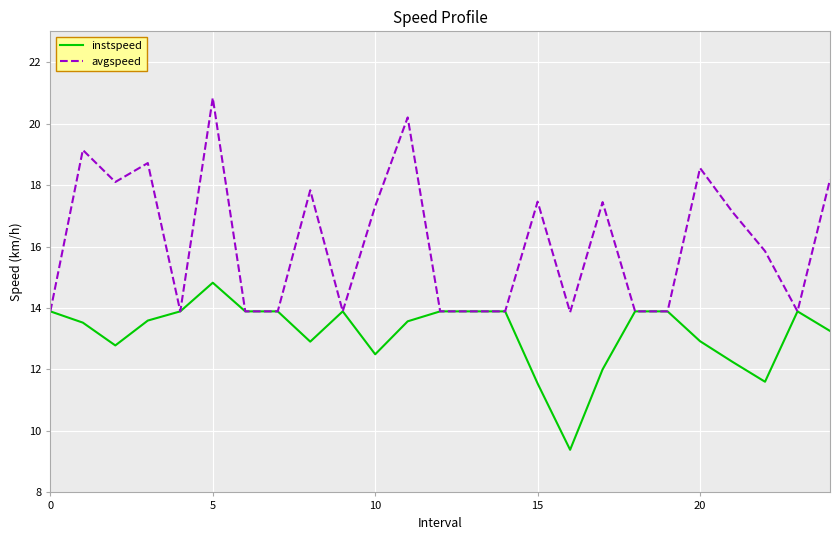

Which series has the largest total across all categories?

avgspeed